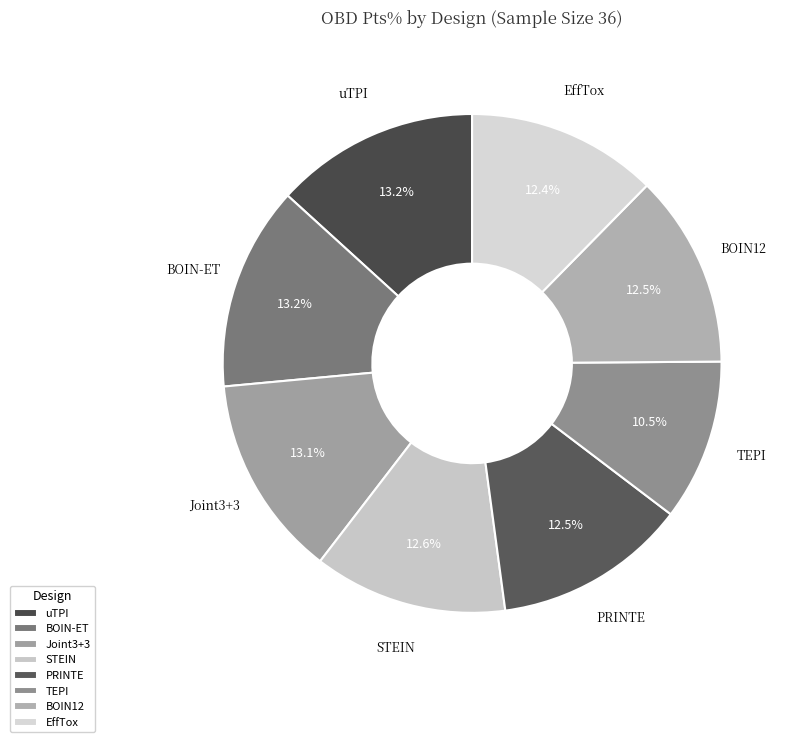

Does any single category account for the majority?

No